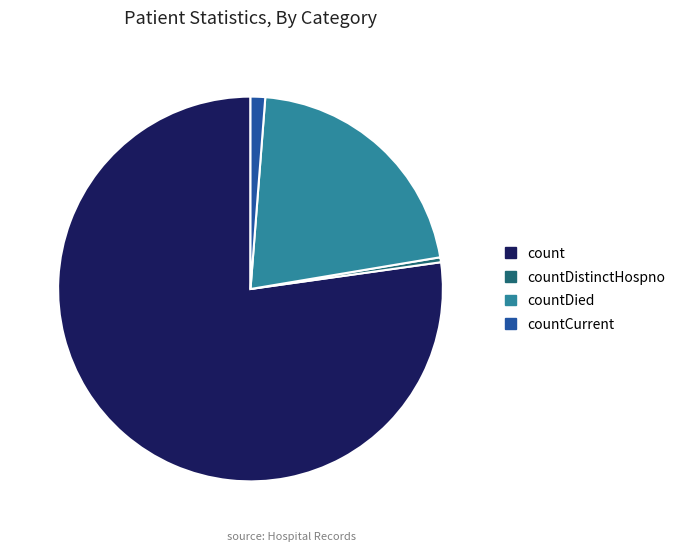

True or false: count accounts for 84% of the total.

False